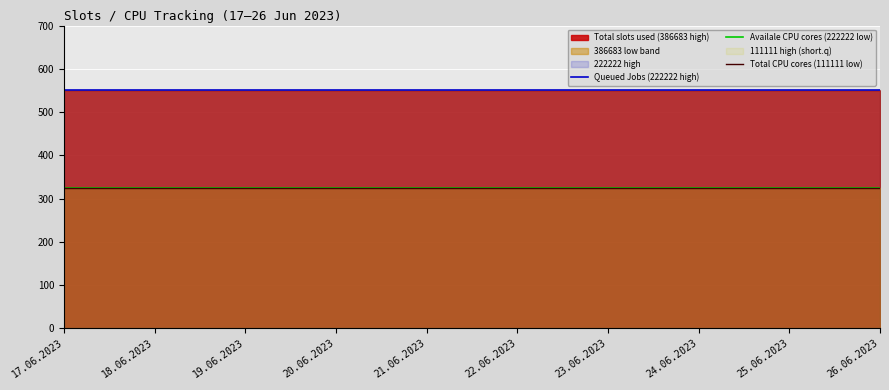

What is the minimum value shown in the chart?

325